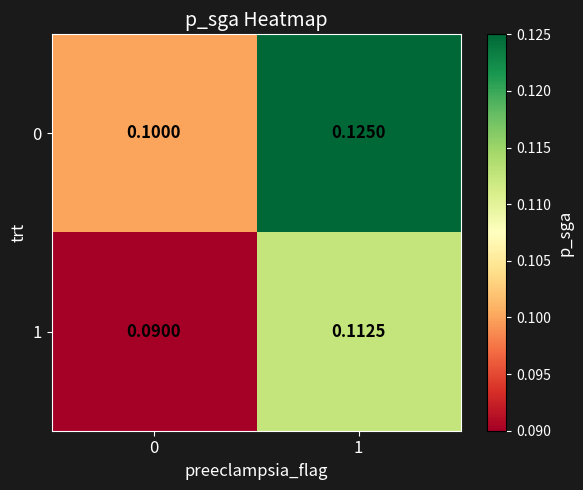

Which series has the largest total across all categories?

0